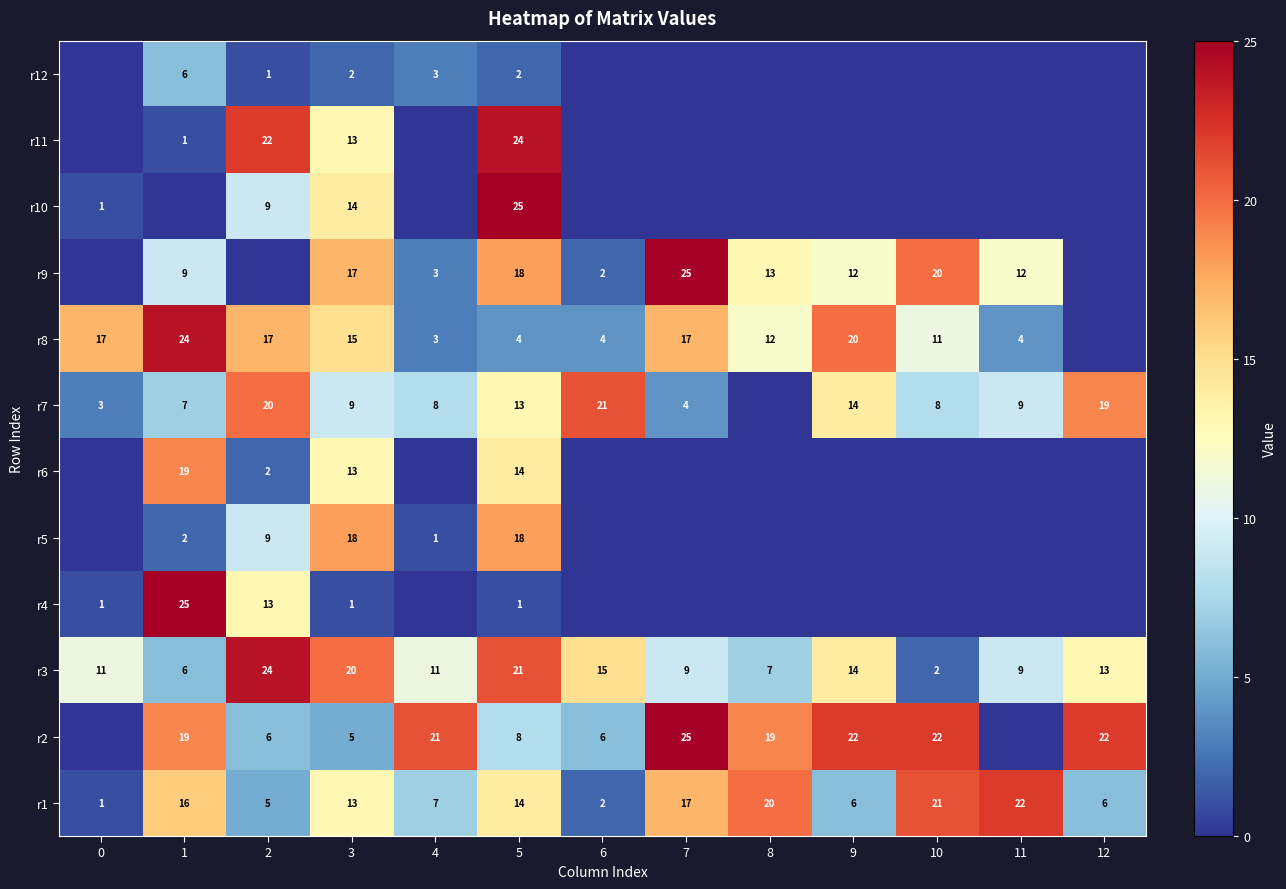

What is the difference between the maximum and minimum values in the r1 series?

21